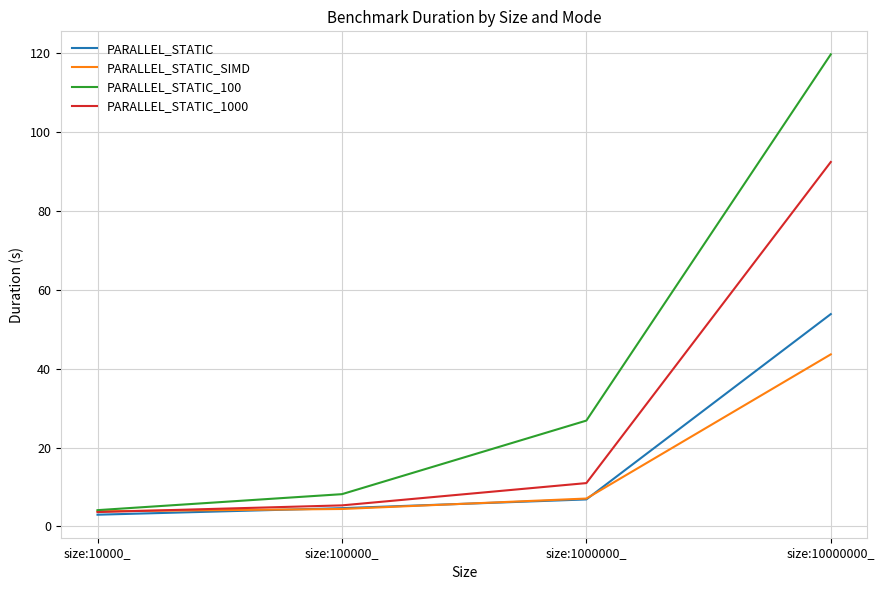

True or false: PARALLEL_STATIC_1000 has a value of 5.3 at size:100000_.

True